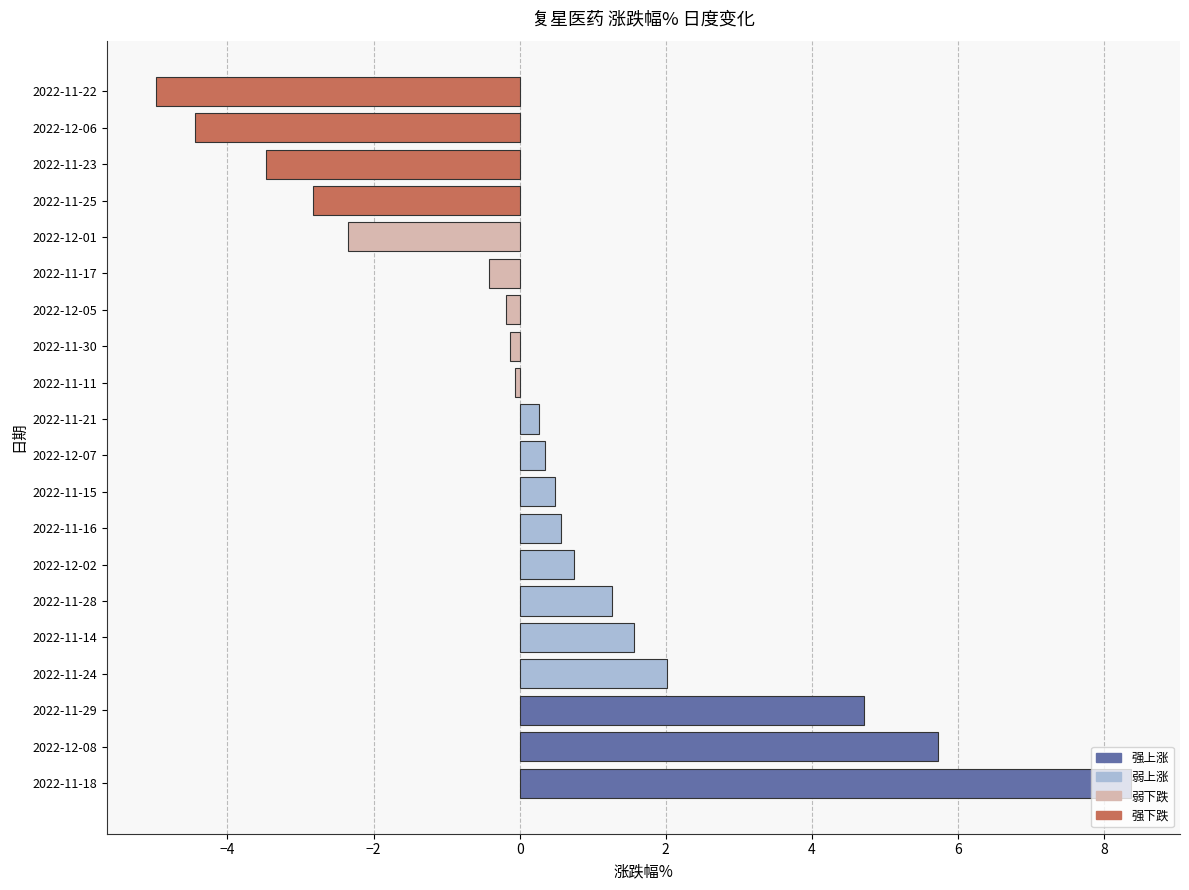

Count the number of categories in the chart.

20